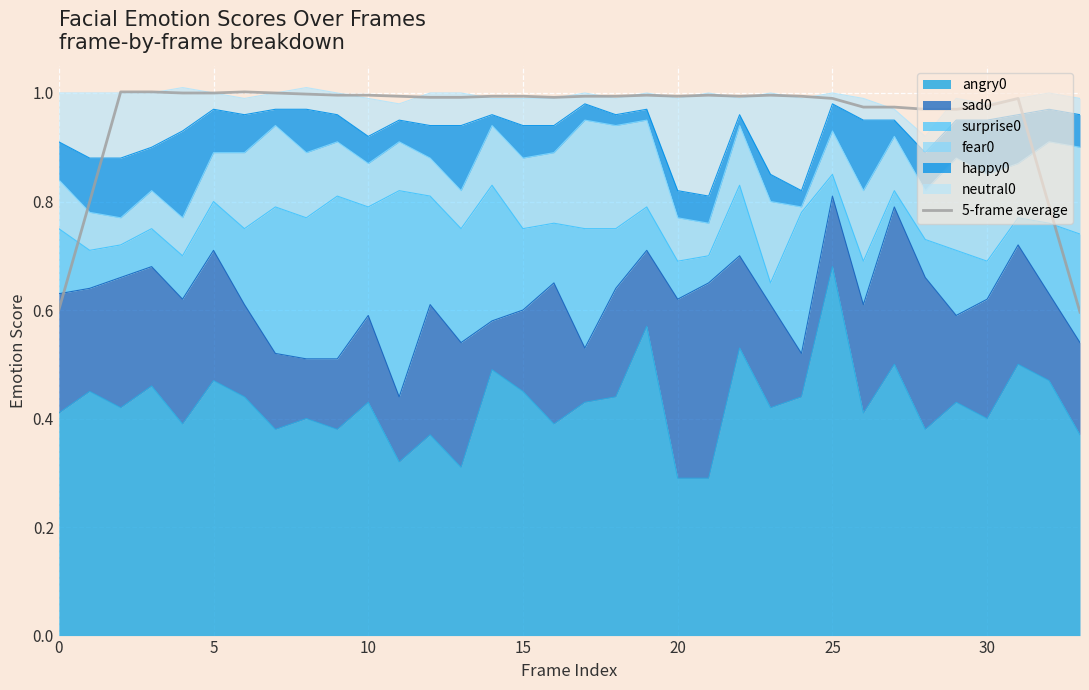

The value at 32 is 0.8. True or false?

True